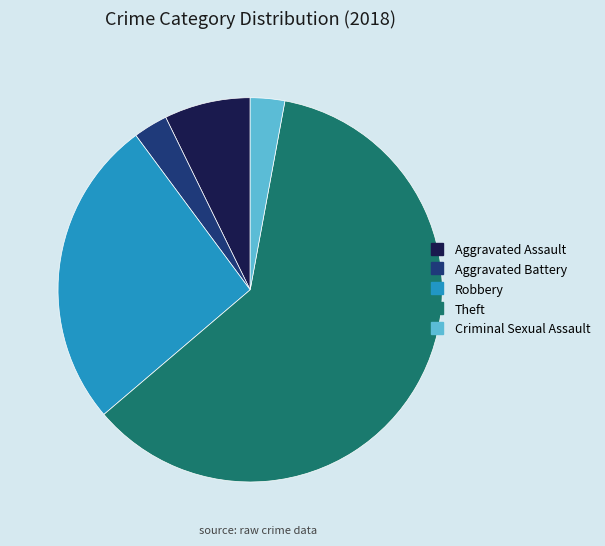

Is it true that Criminal Sexual Assault is 3% of the pie?

True